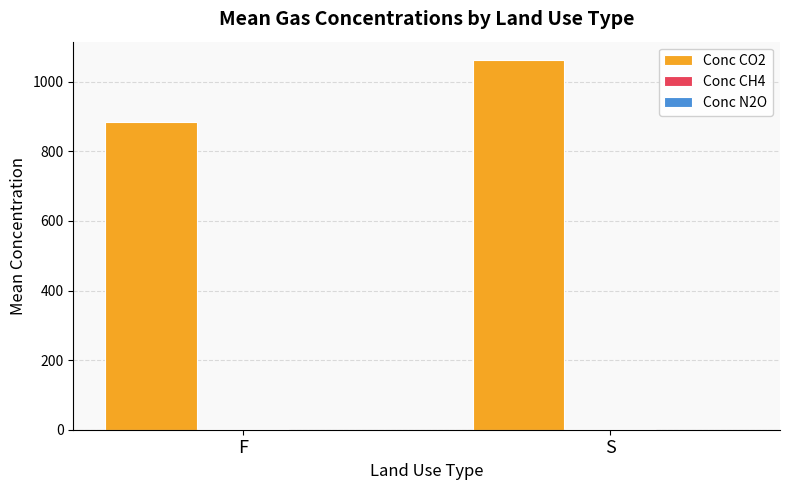

Are the bars grouped side by side (vs. stacked)?

Yes